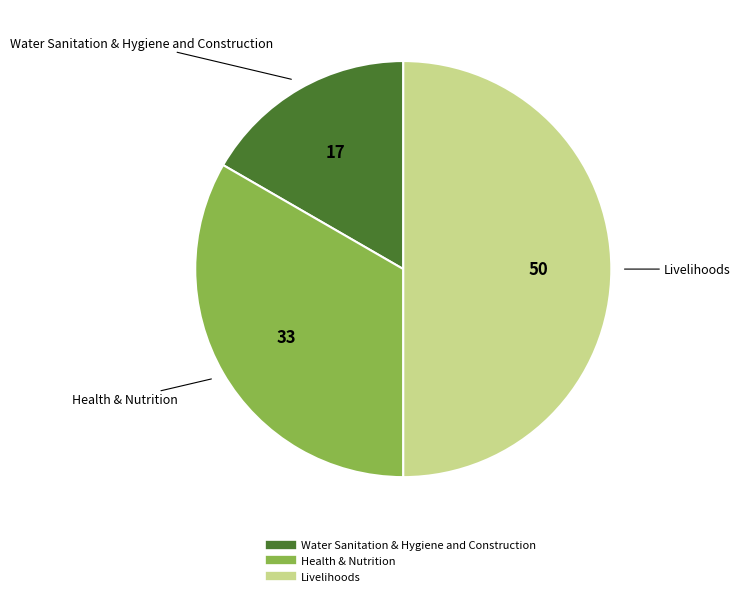

True or false: Health & Nutrition accounts for 33% of the total.

True